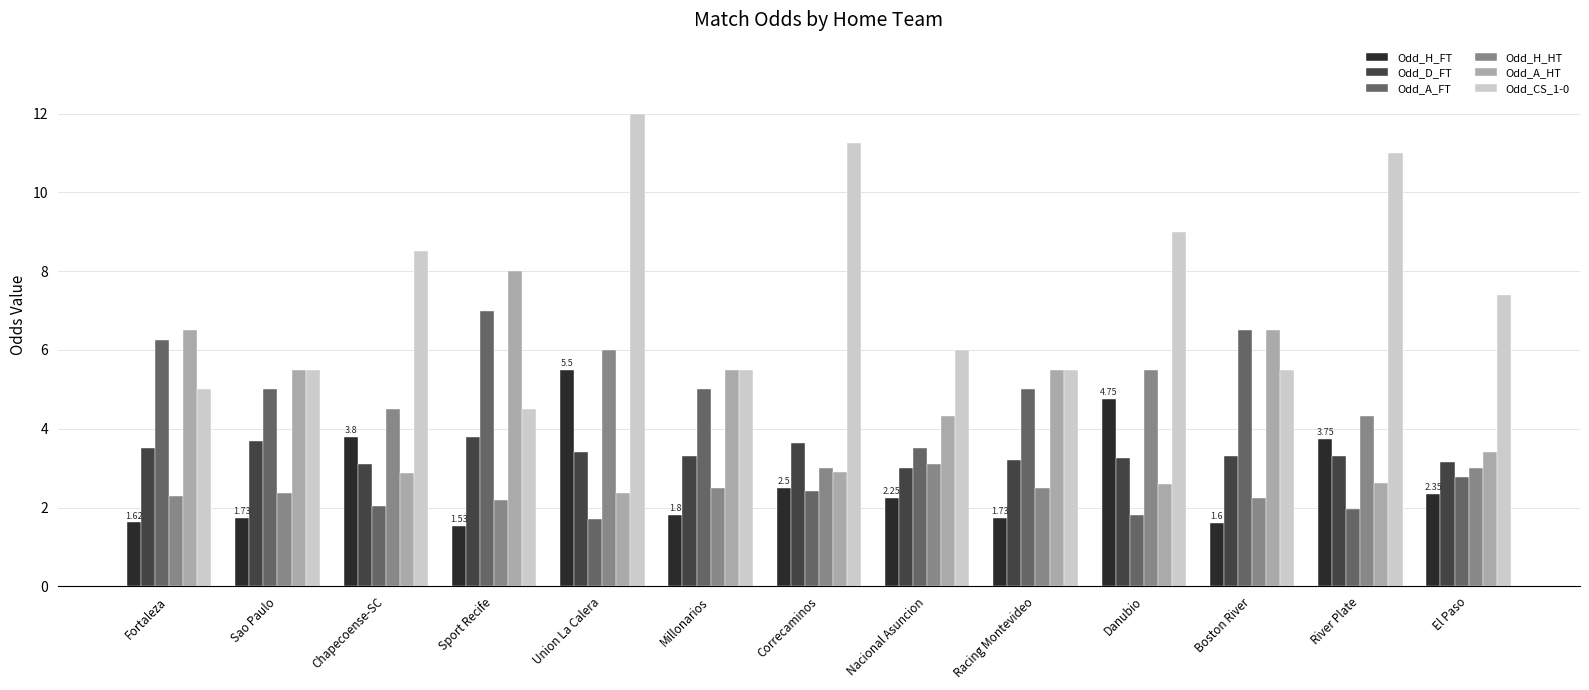

What is the approximate value of Odd_A_HT at Boston River?

6.5